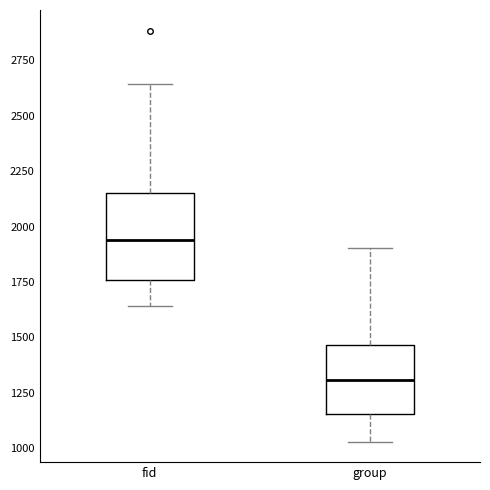

Reading left to right, transcribe this box plot: for each box, give where its median line is, the range the box spans, and where its two whiskers end, as read against the y-axis. The values are not printed on the chart, so give them approximately, as read against the axis.

fid: median 1950, box 1750 to 2150, whiskers 1650 to 2650
group: median 1300, box 1150 to 1450, whiskers 1050 to 1900